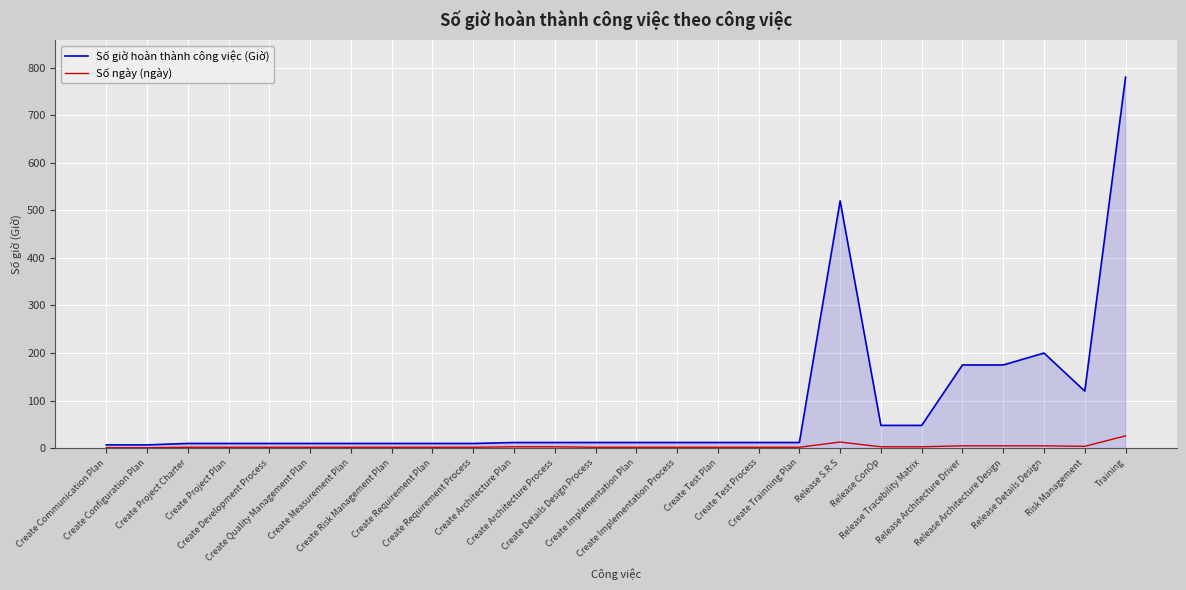

What is the maximum value for Số ngày (ngày)?

26